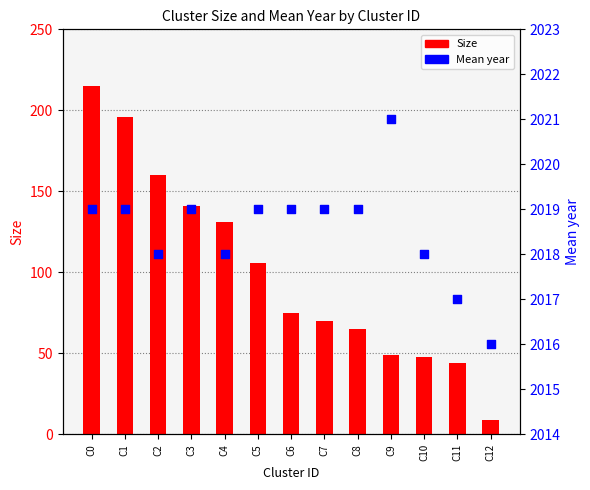

At how many categories does at least one series exceed 51?

13